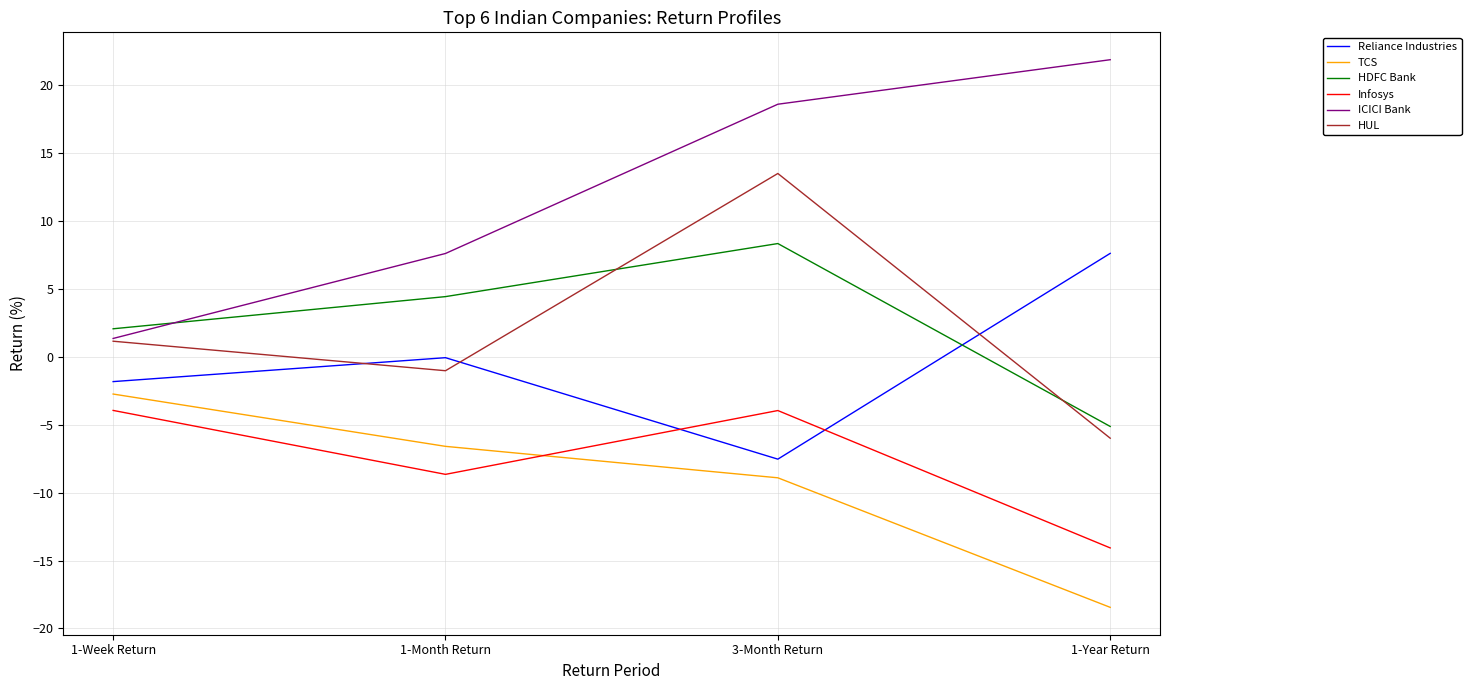

How many lines are shown in the chart?

6